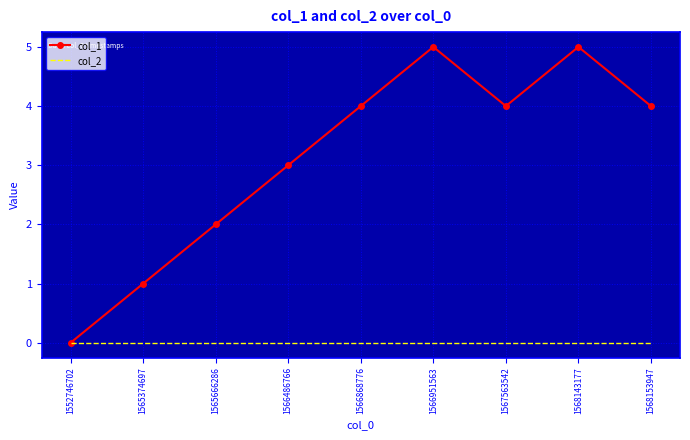

Rank the series by their average value, from highest to lowest.

col_1, col_2